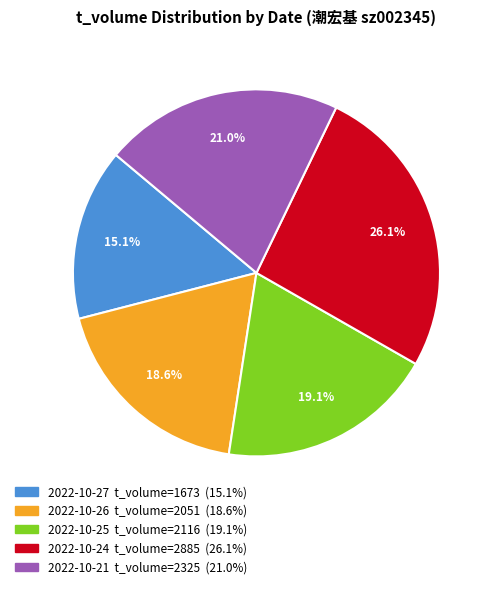

Is there any slice that represents more than half of the pie?

No